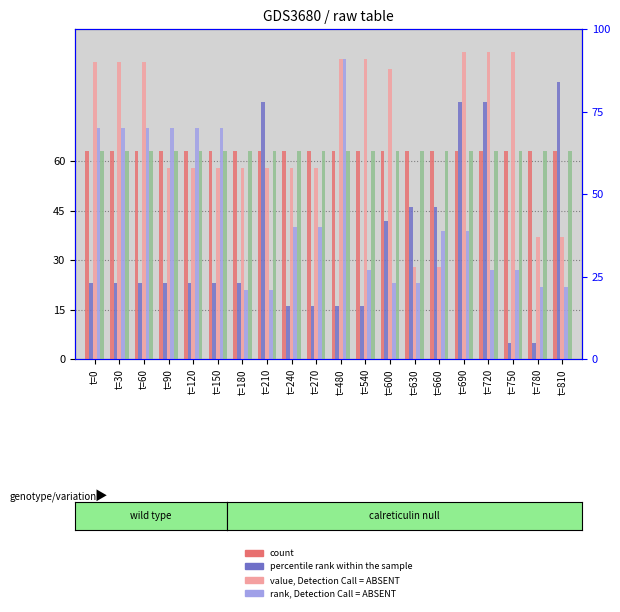

The value of value, Detection Call = ABSENT at t=720 is 126. True or false?

False